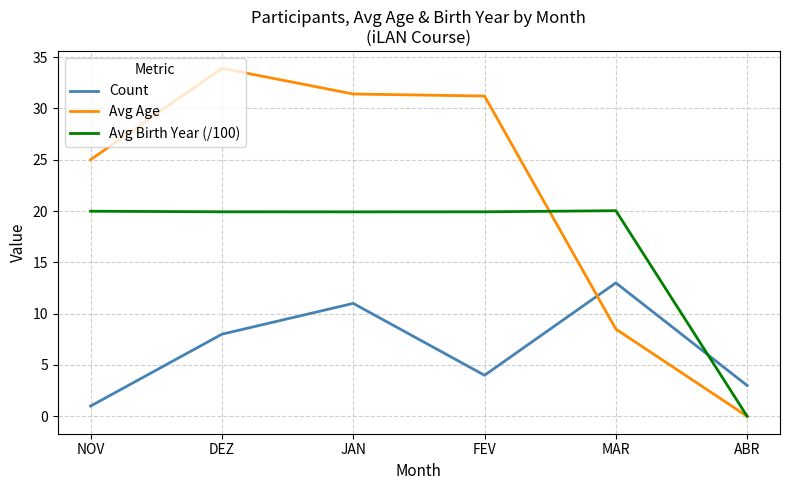

What position from the right is MAR?

2